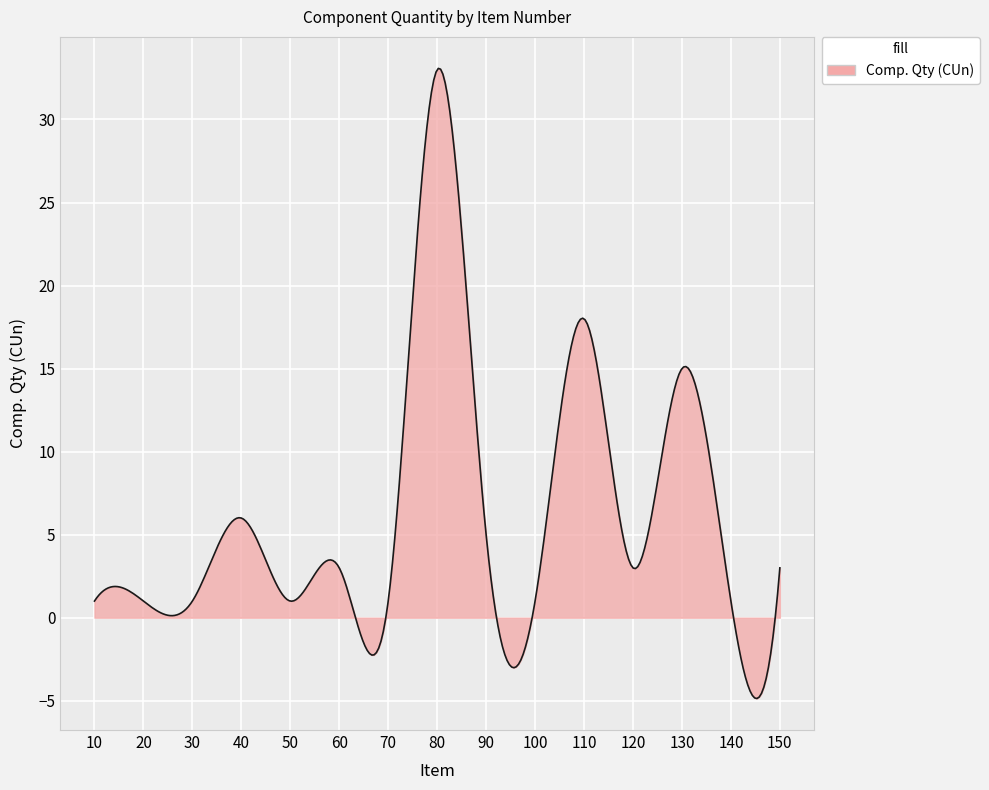

What is the greatest value displayed?

33.1